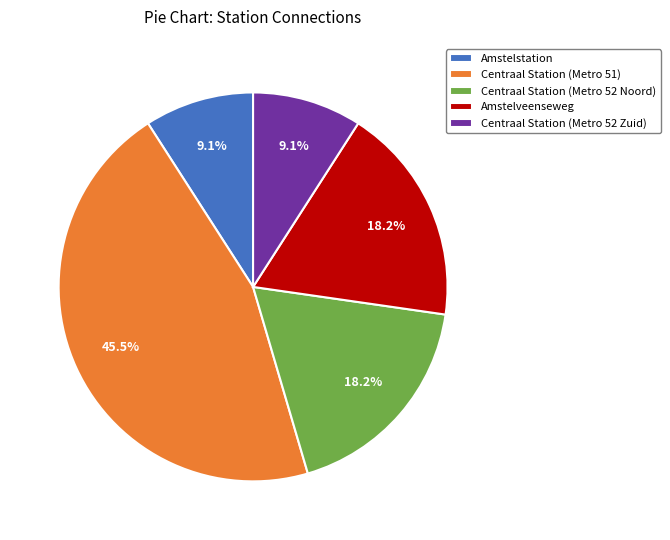

To the nearest percent, what is the difference between the largest and smallest slice percentages?

36%